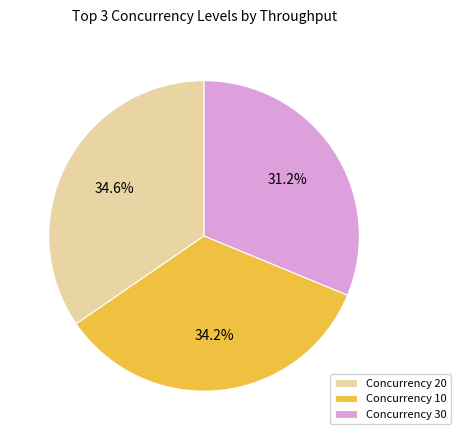

Which has a higher value, Concurrency 30 or Concurrency 20?

Concurrency 20